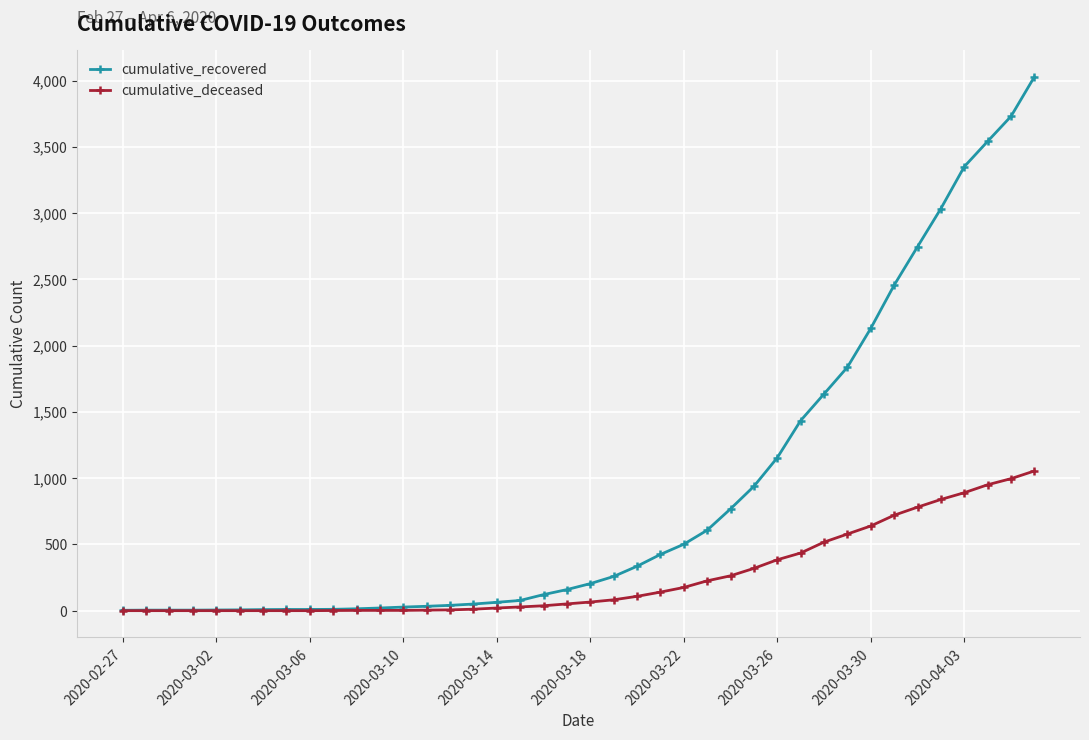

List the series in order of their peak value, lowest first.

cumulative_deceased, cumulative_recovered